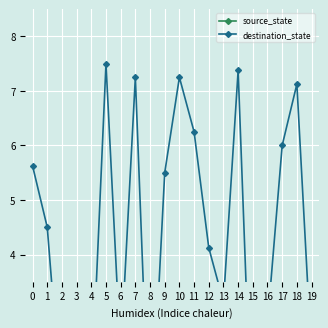

Is the value of source_state at 0 greater than the value of destination_state at 16?

No